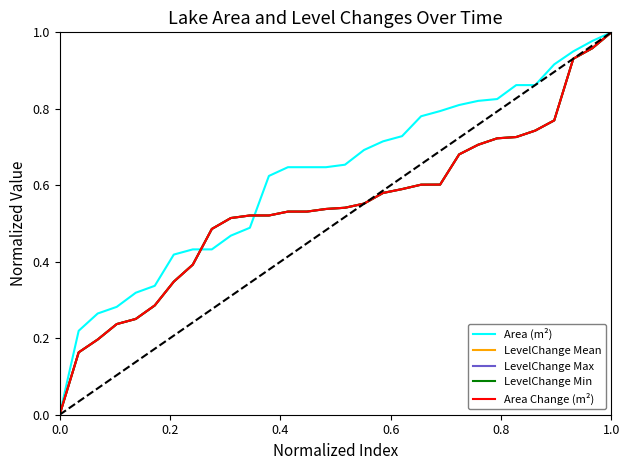

Which series has the largest total across all categories?

Area (m²)